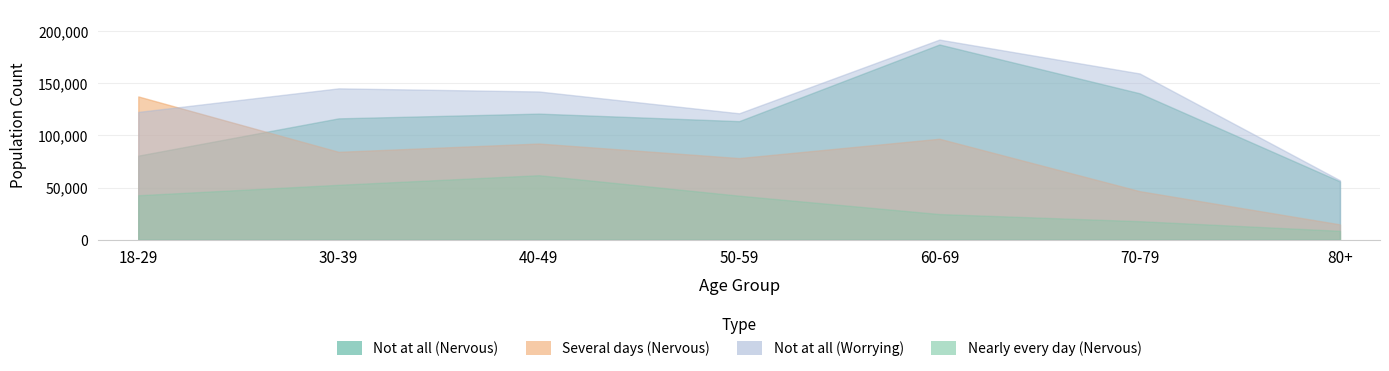

True or false: Nearly every day (Nervous) and Not at all (Worrying) cross at least once.

False